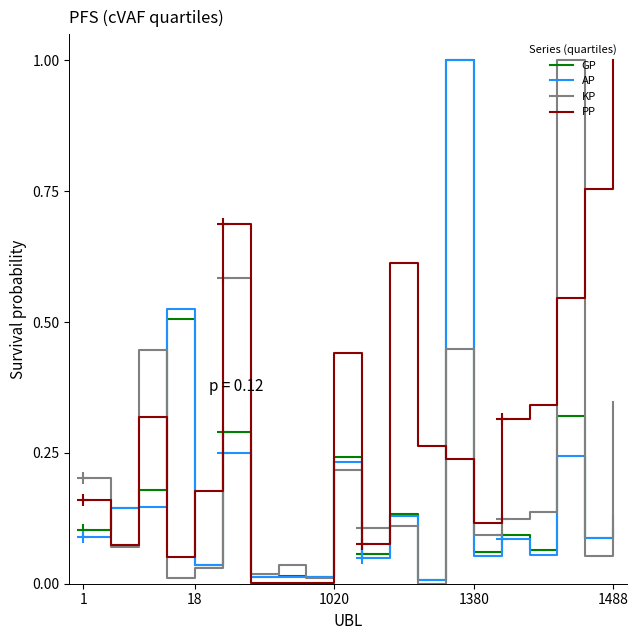

Does the chart have visible grid lines?

No